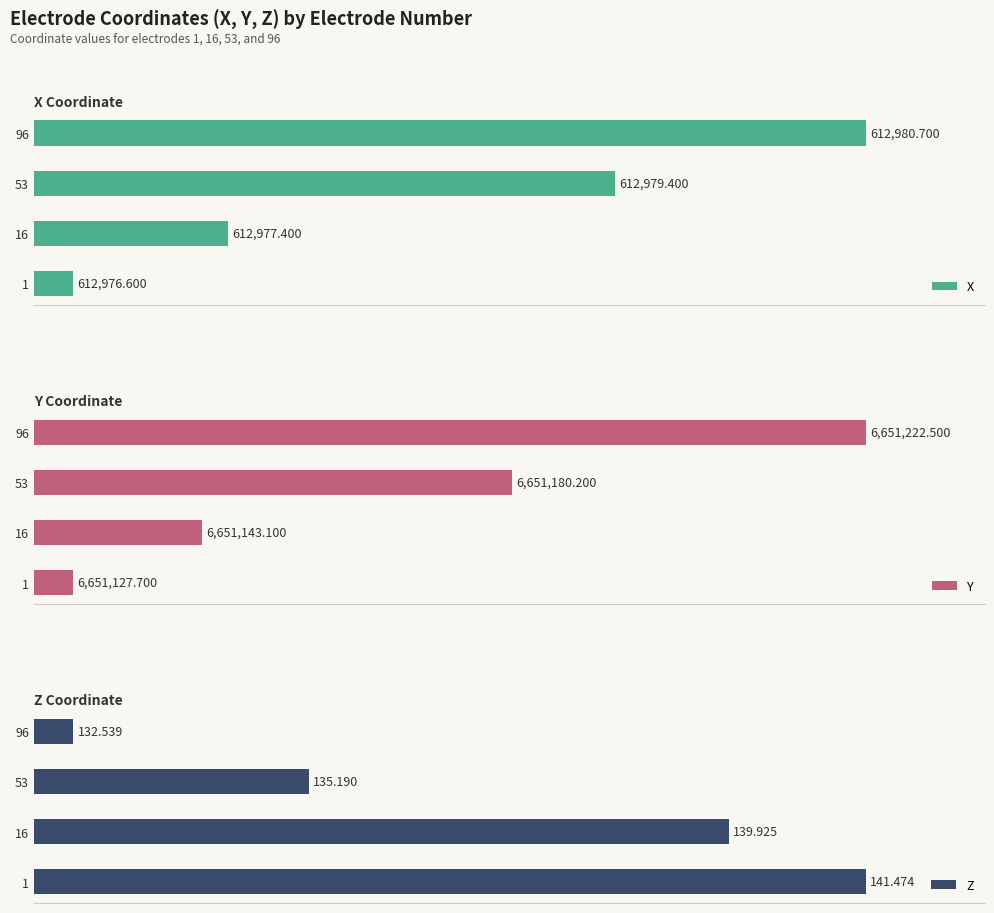

True or false: X has a value of 189380.2 at 96.

False